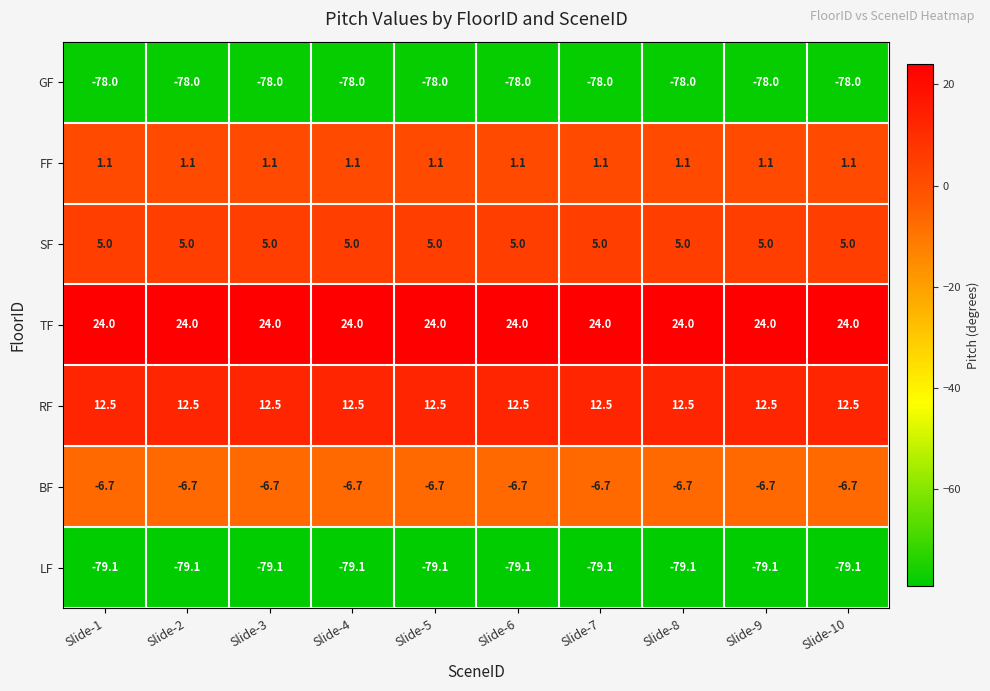

True or false: LF has a value of -79.1 at Slide-1.

True